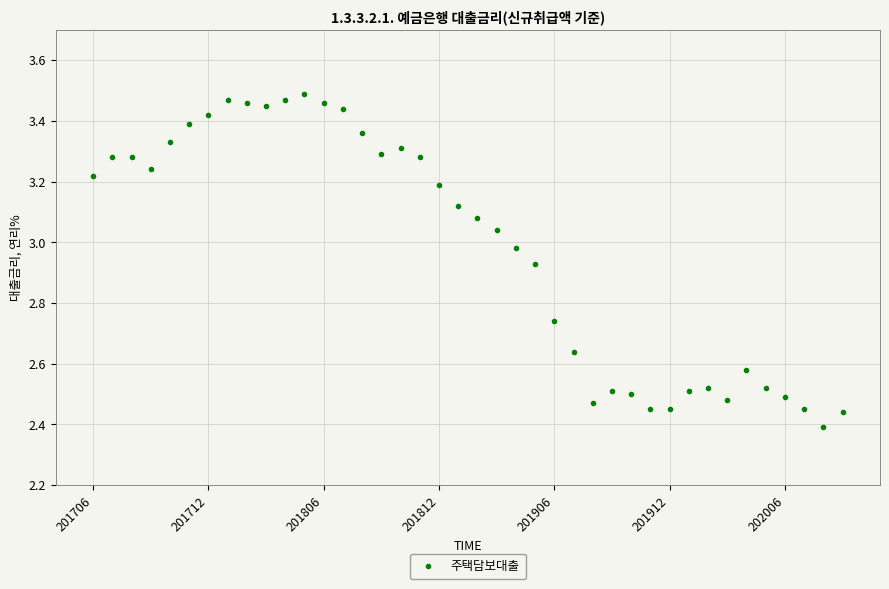

What is the range of Y values (max minus min)?

1.1